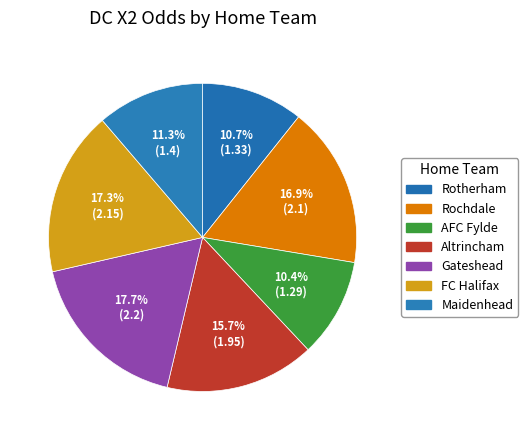

Which has a higher value, Rotherham or Altrincham?

Altrincham